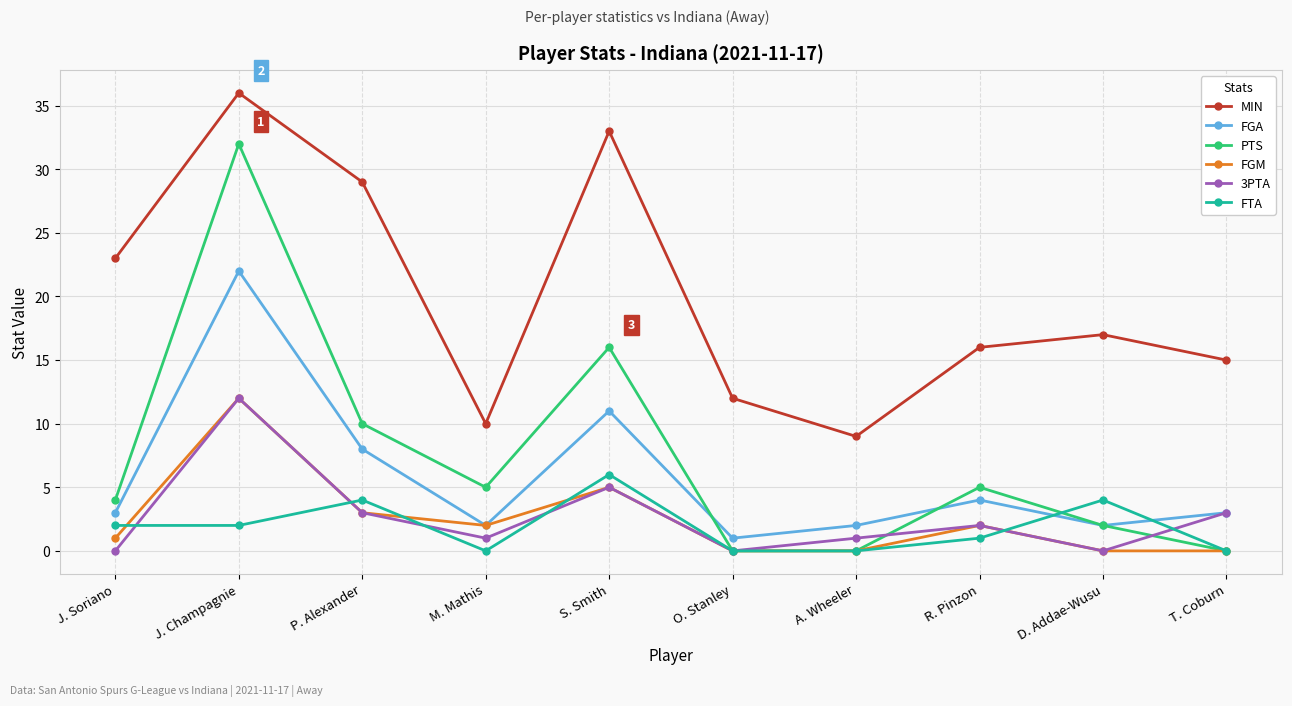

The 3PTA series shows 3 at J. Champagnie. True or false?

False